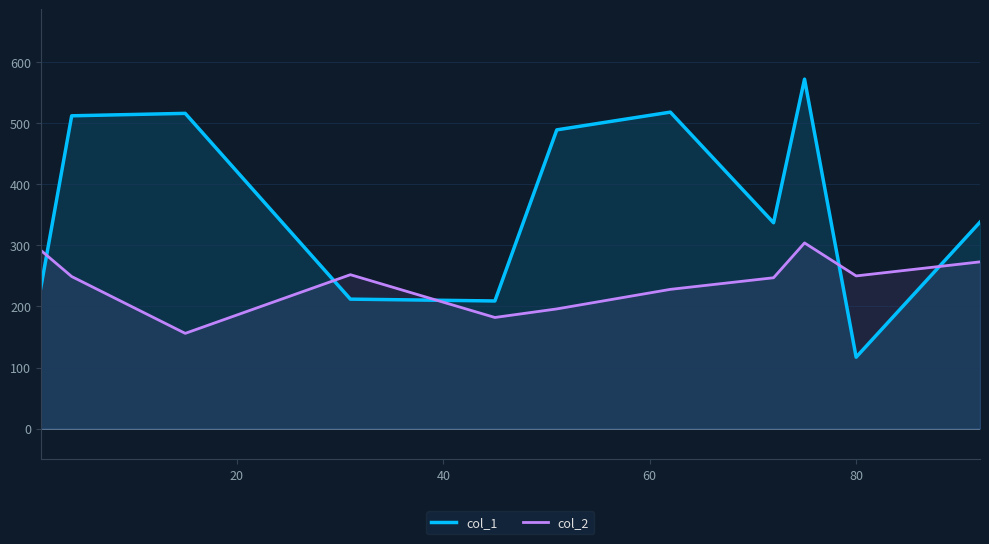

Reading left to right, transcribe all the data shown in this chart.

col_1: 230	512	516	212	209	489	518	337	572	117	338
col_2: 292	249	156	252	182	196	228	247	304	250	273